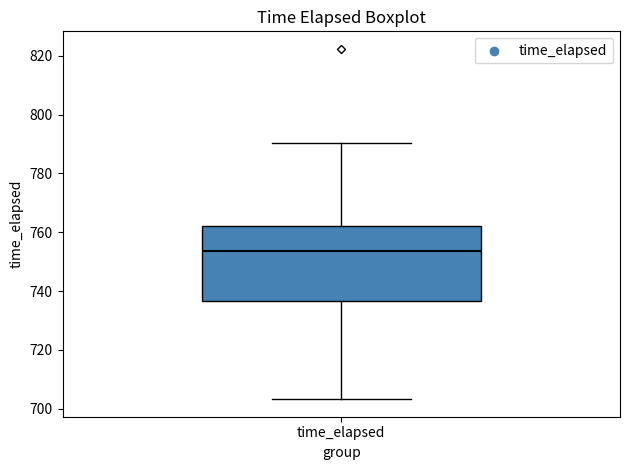

Where is the lower edge of the box for time_elapsed on the y-axis? The values are not printed on the chart, so give them approximately, as read against the axis.

736